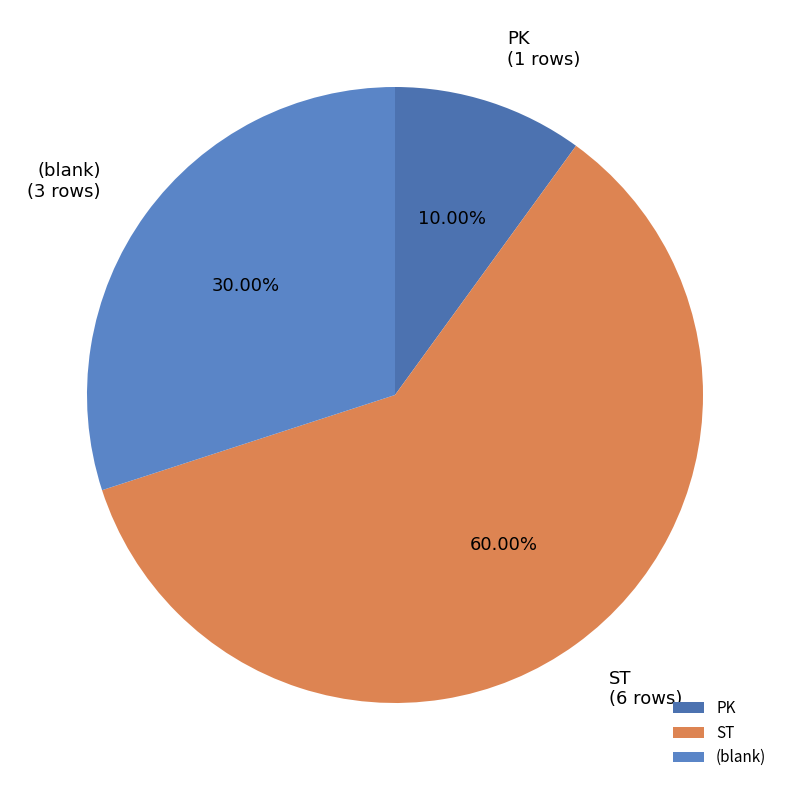

To the nearest percent, what portion does ST represent?

60%